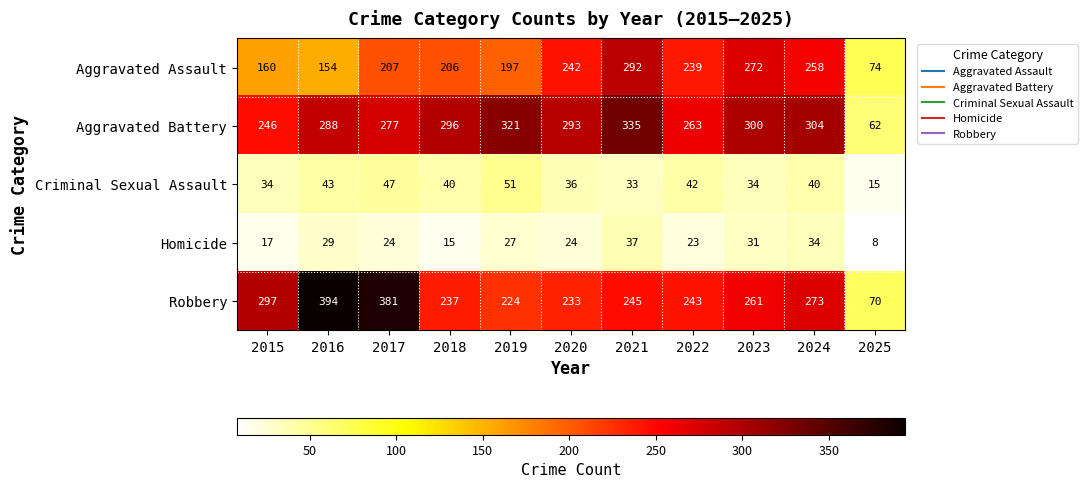

List the series in order of their peak value, lowest first.

Homicide, Criminal Sexual Assault, Aggravated Assault, Aggravated Battery, Robbery